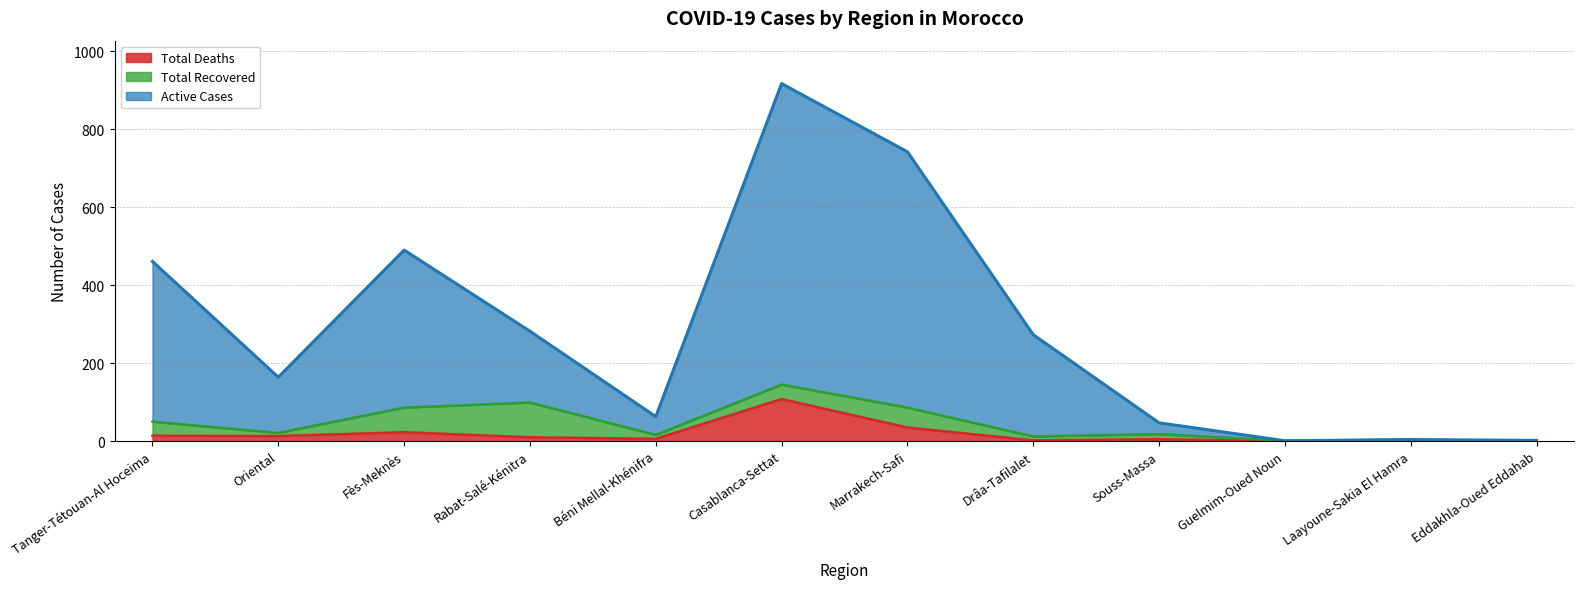

What is the highest value of the Total Deaths series?

108